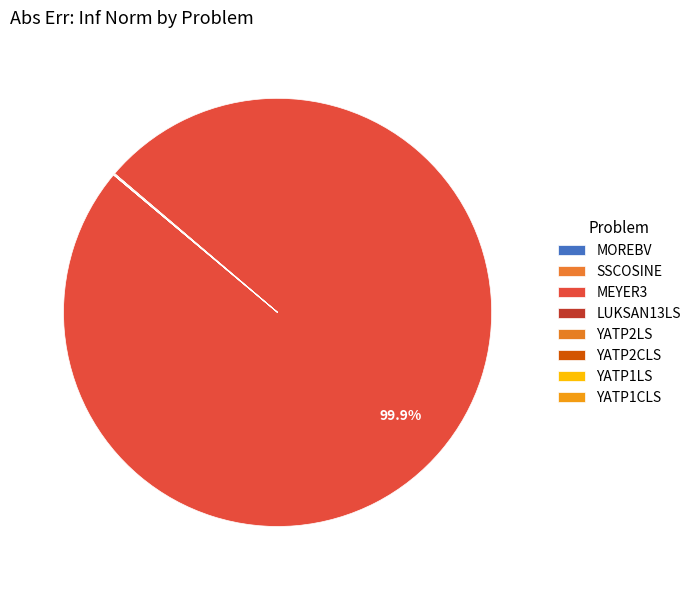

What portion of the pie excludes YATP2LS?

99.9%